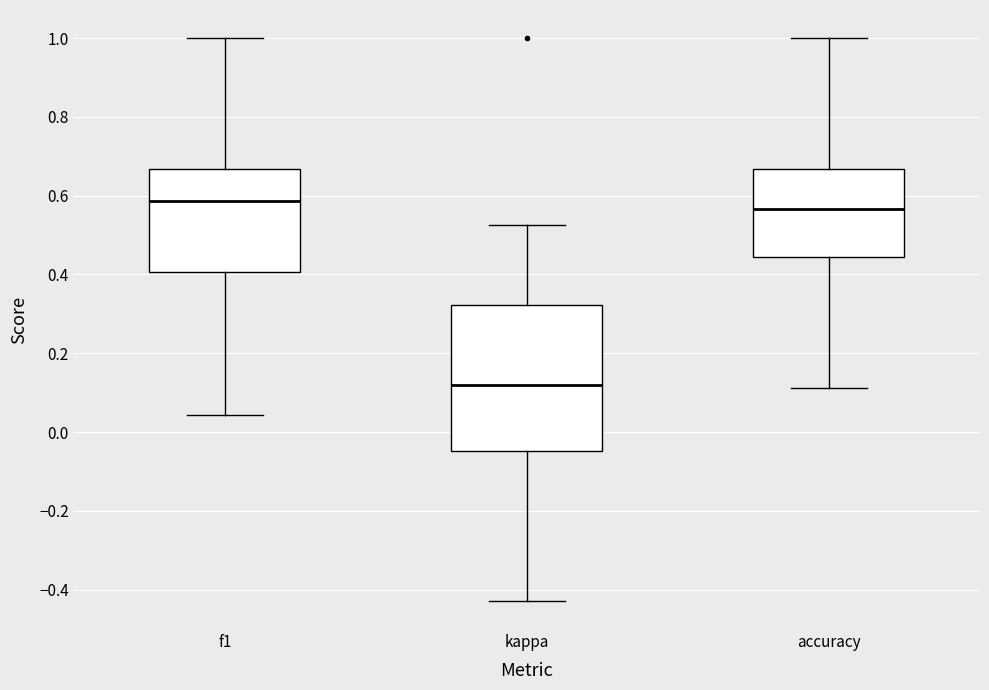

Reading left to right, transcribe this box plot: for each box, give where its median line is, the range the box spans, and where its two whiskers end, as read against the y-axis. The values are not printed on the chart, so give them approximately, as read against the axis.

f1: median 0.58, box 0.40 to 0.66, whiskers 0.04 to 1.00
kappa: median 0.12, box -0.04 to 0.32, whiskers -0.42 to 0.52
accuracy: median 0.56, box 0.44 to 0.66, whiskers 0.12 to 1.00